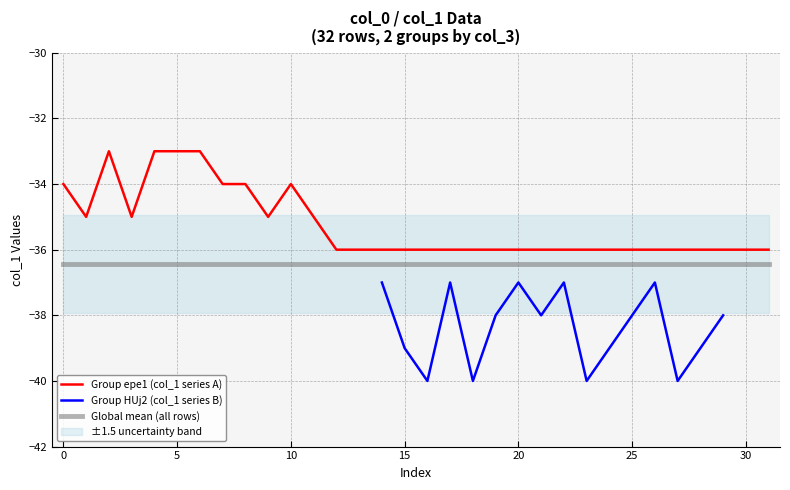

True or false: col_1_group1 and col_1_group0 intersect in this chart.

False